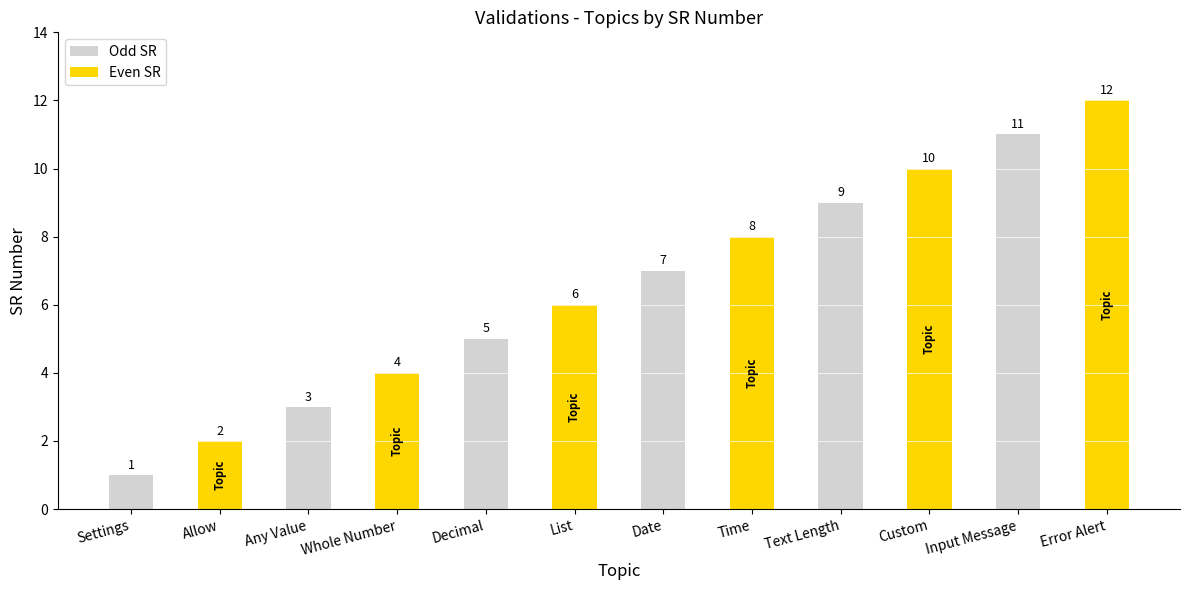

List the labels in order of value, largest first.

Error Alert, Input Message, Custom, Text Length, Time, Date, List, Decimal, Whole Number, Any Value, Allow, Settings